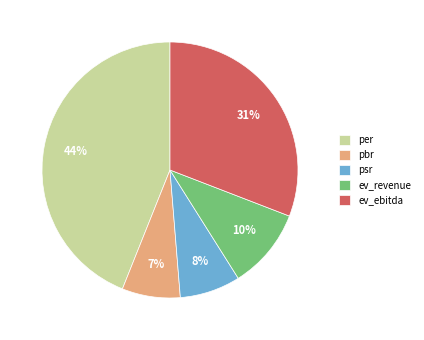

Between ev_ebitda and pbr, which is larger?

ev_ebitda